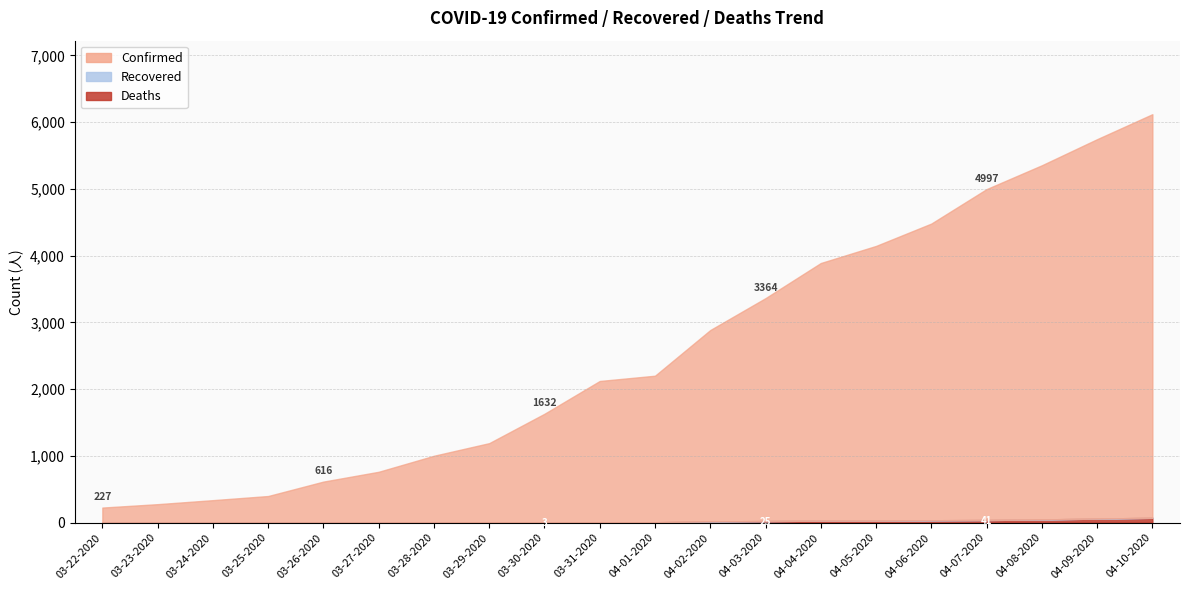

What is the difference between the highest and lowest values at 03-24-2020?

338